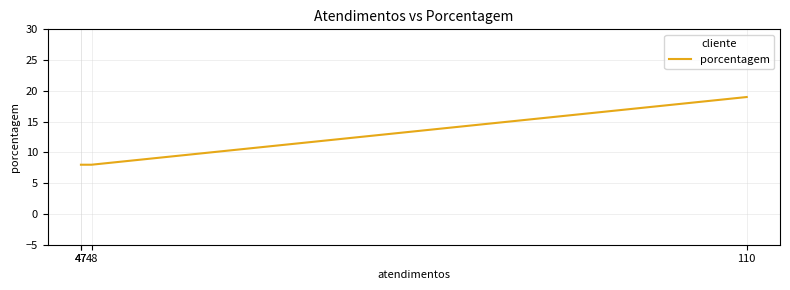

List the labels in order of value, largest first.

110, 48, 47, 47